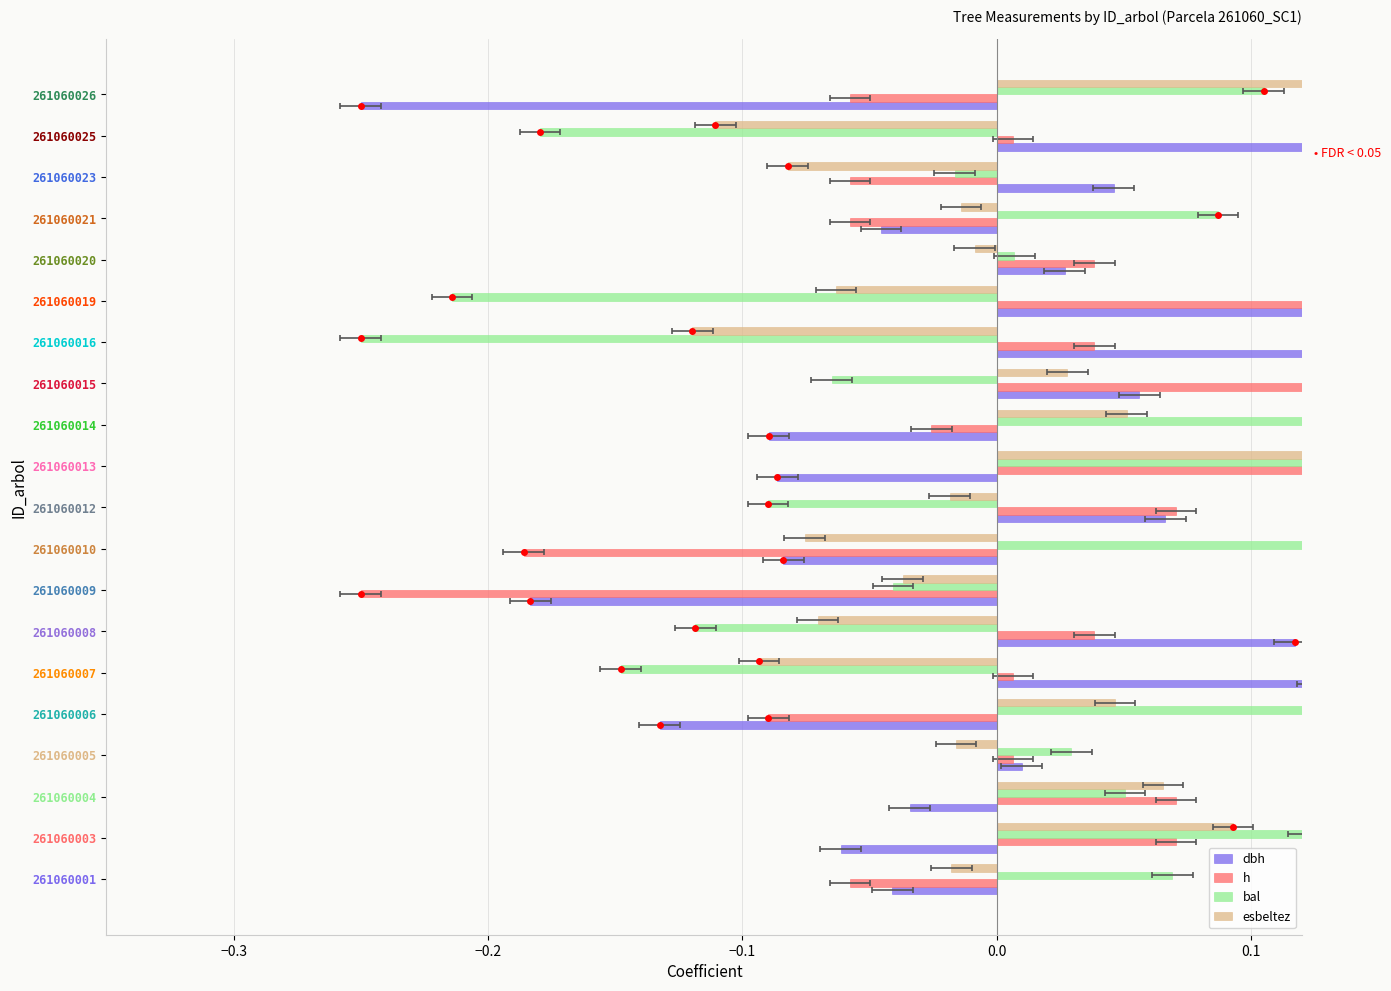

Between 261060013 and 261060019, which series saw the biggest shift?

bal